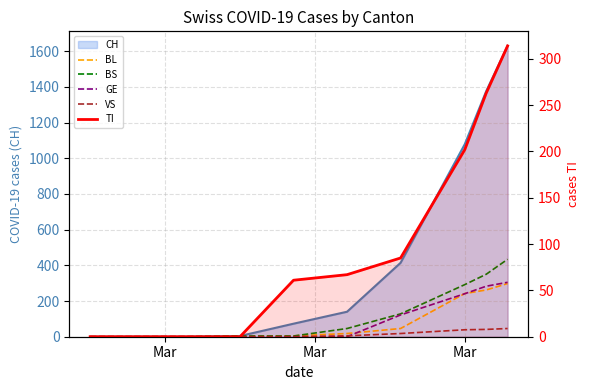

Which series ends up on top after the final intersection of GE and BL?

GE